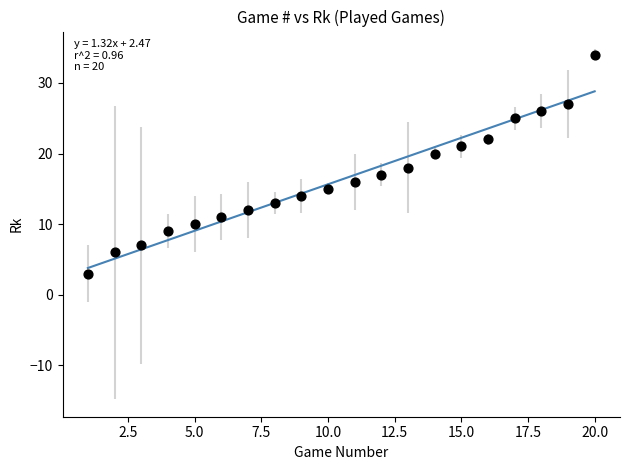

What is the range of X values (max minus min)?

19